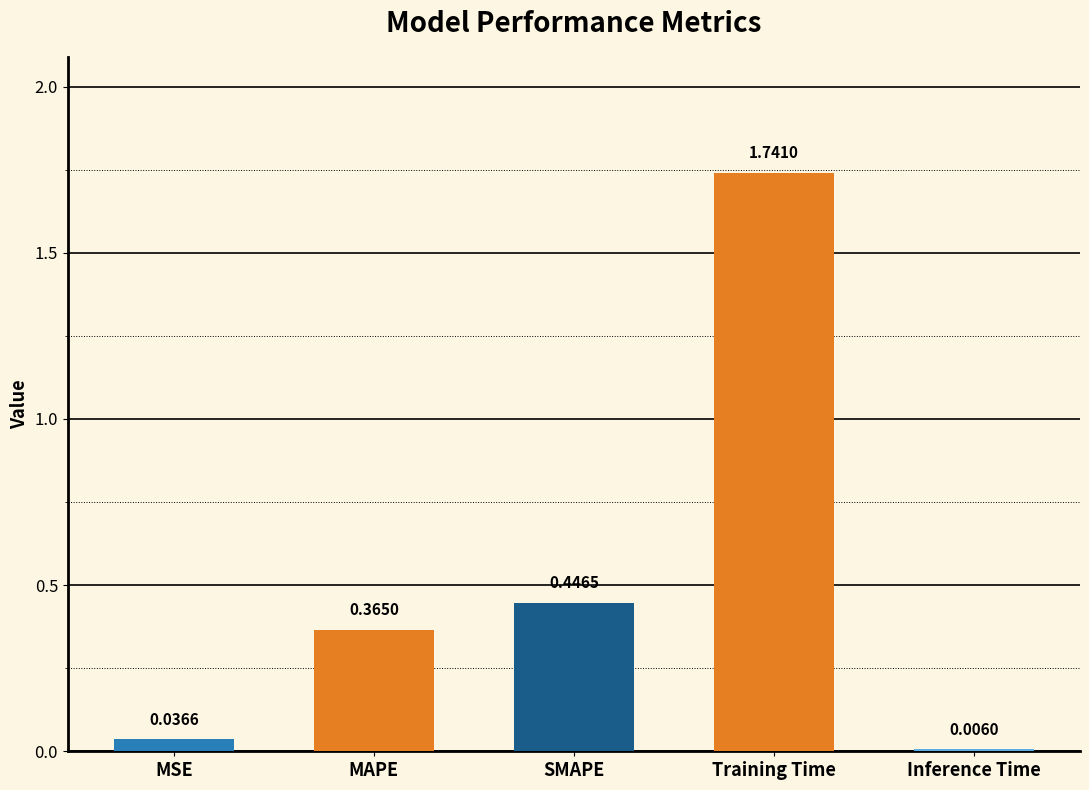

Which has a higher value, Training Time or Inference Time?

Training Time